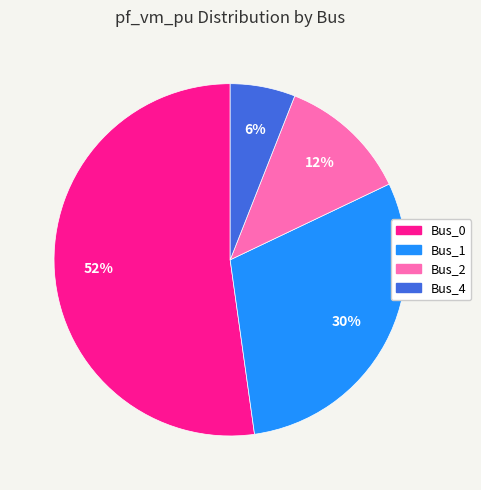

How many slices are in this pie chart?

4